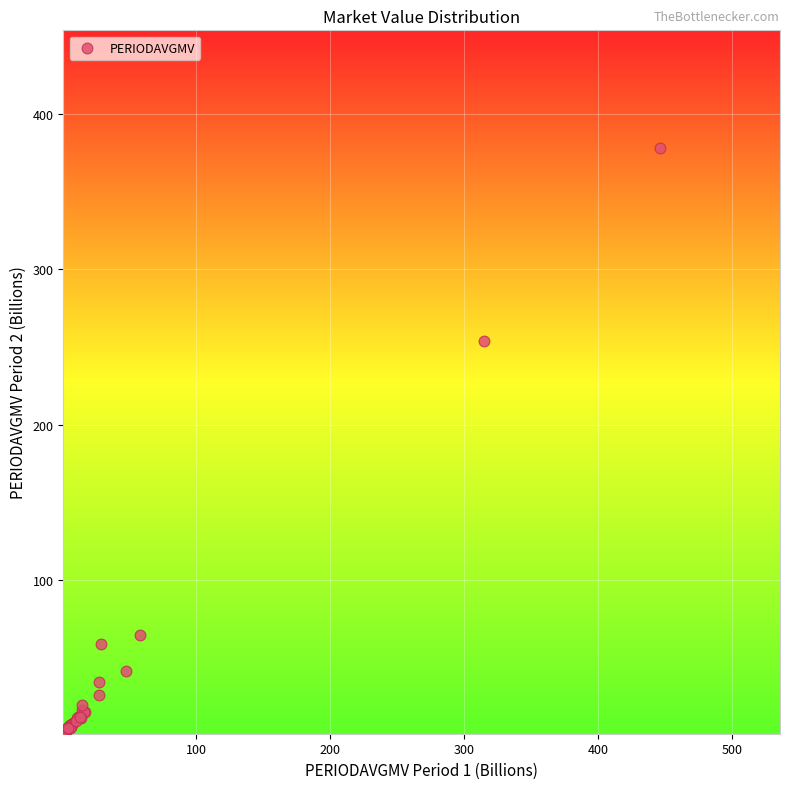

What Y value in the scatter plot is closest to 189?

253.8